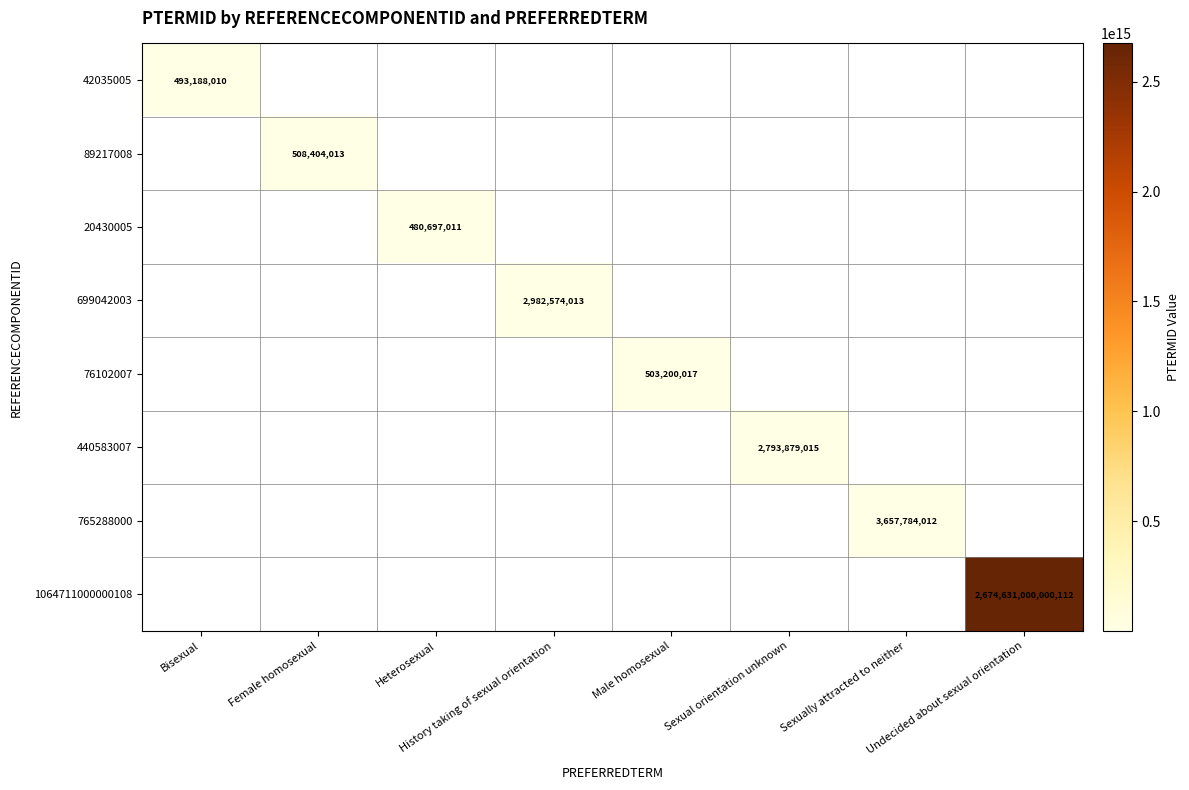

Between Bisexual and Undecided about sexual orientation, which series saw the biggest shift?

1064711000000108